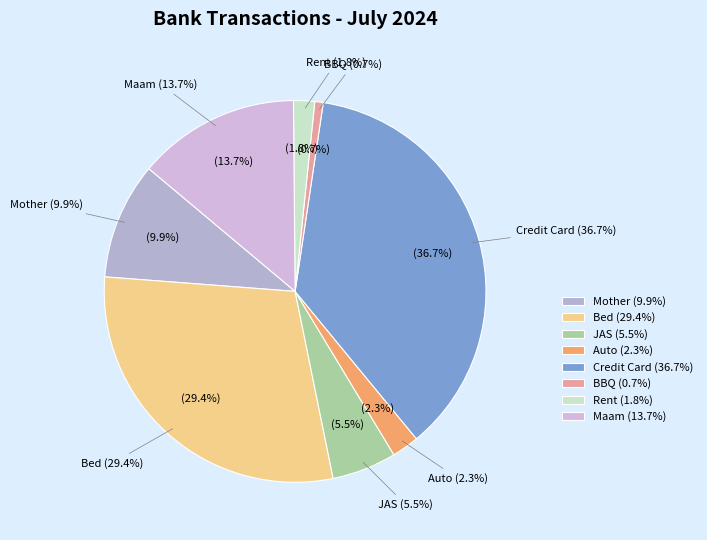

Is Mother the majority of the pie?

No